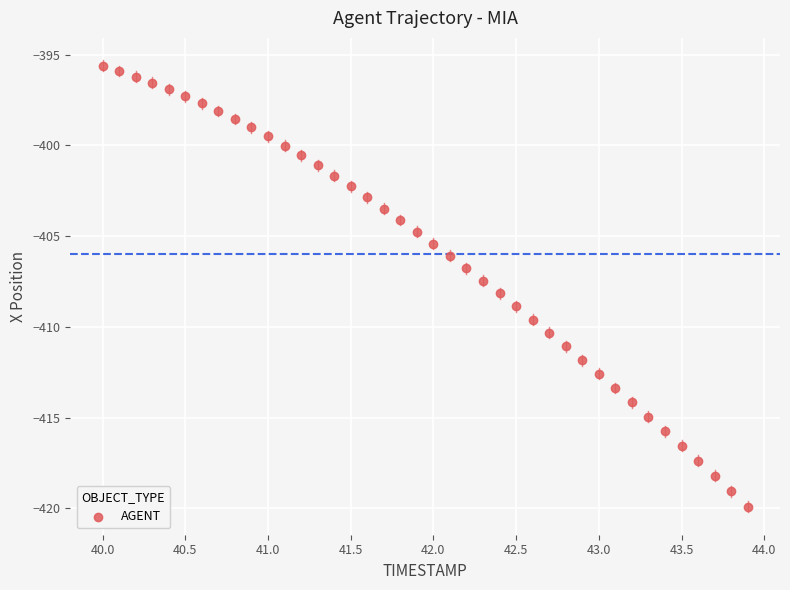

What is the range of Y values (max minus min)?

24.3